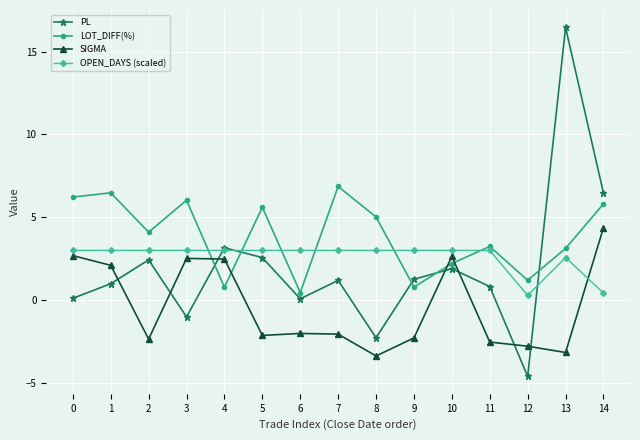

After their last crossing, which series has the higher values: PL or OPEN_DAYS (scaled)?

PL